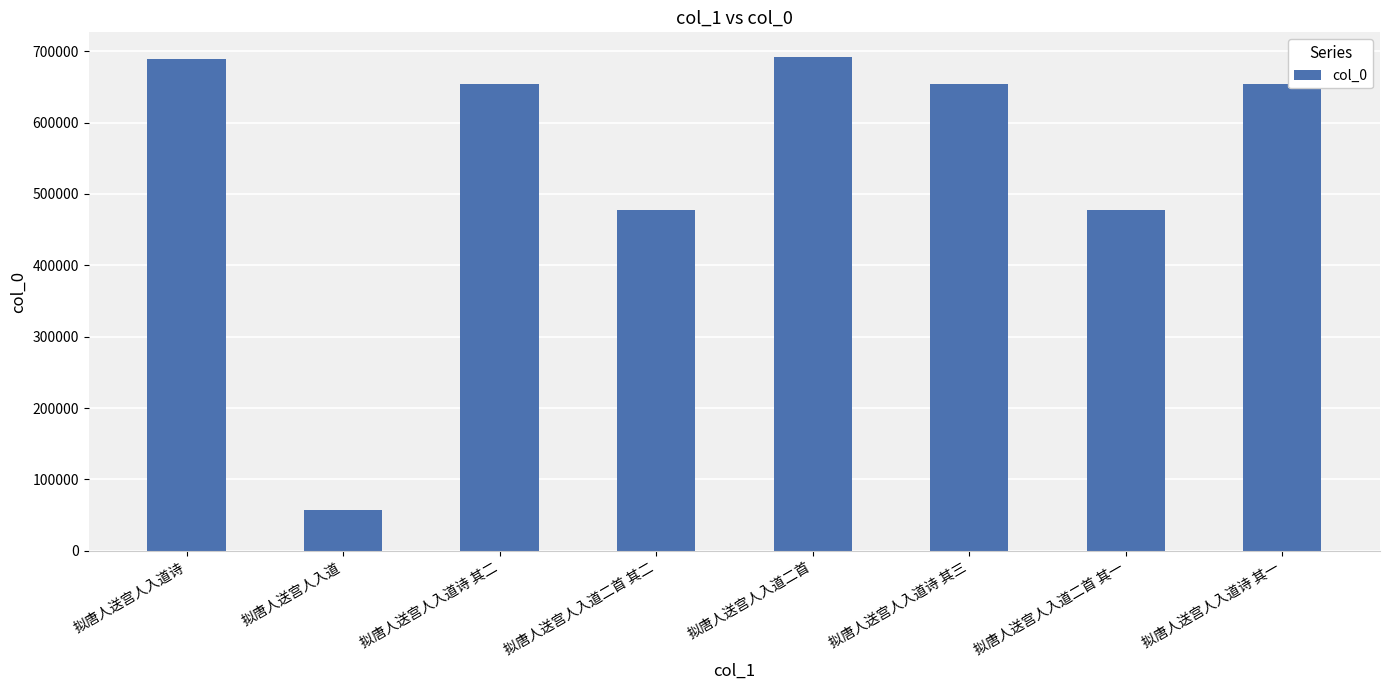

The chart shows a value of 150243 at 拟唐人送宫人入道二首. True or false?

False